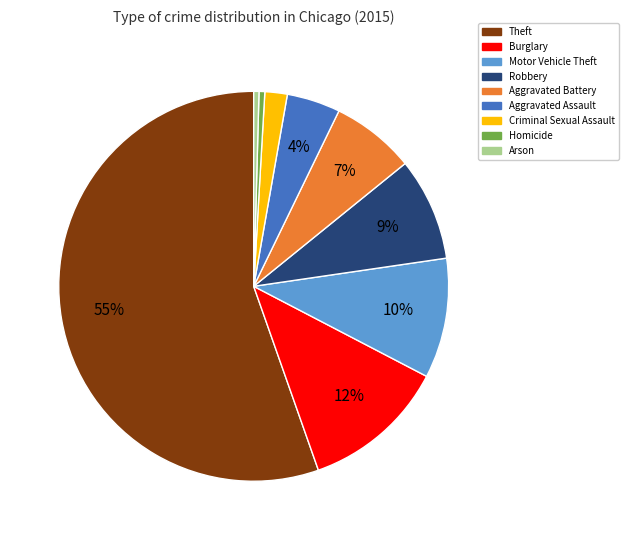

Does any single category account for the majority?

Yes